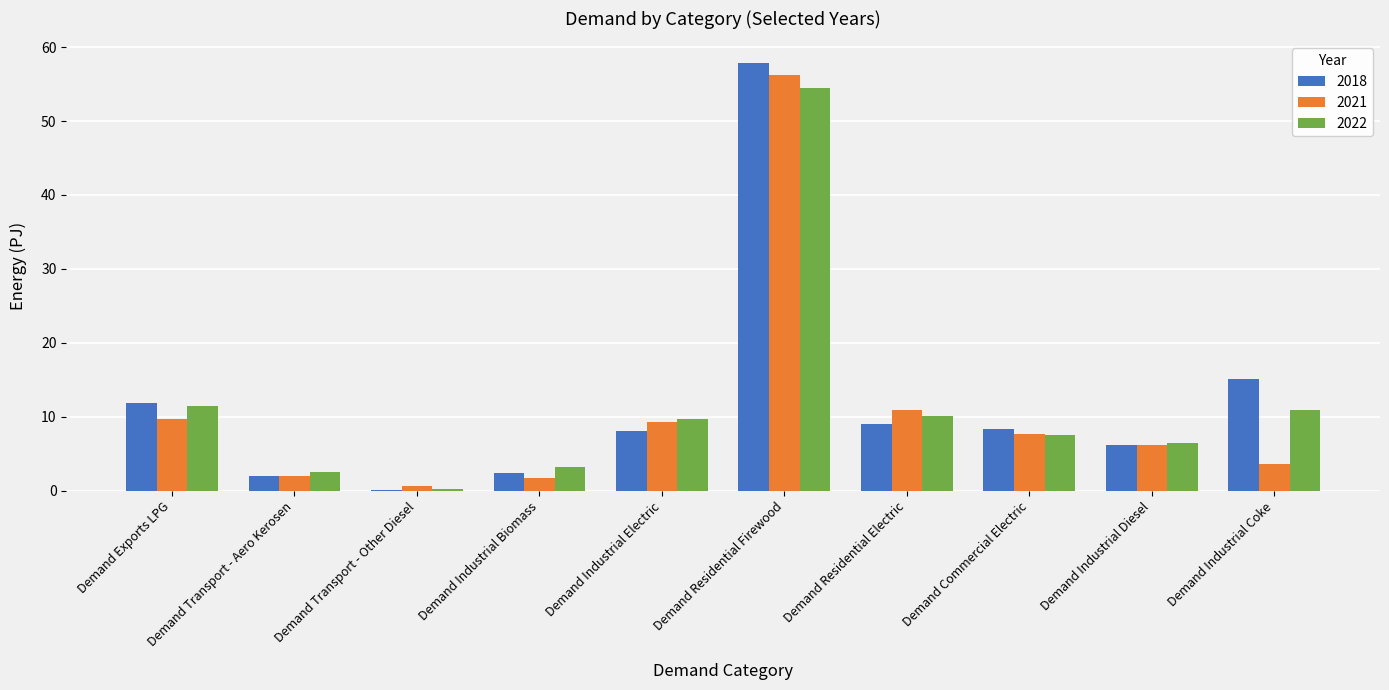

Between Demand Residential Firewood and Demand Industrial Coke, which series saw the biggest shift?

2021